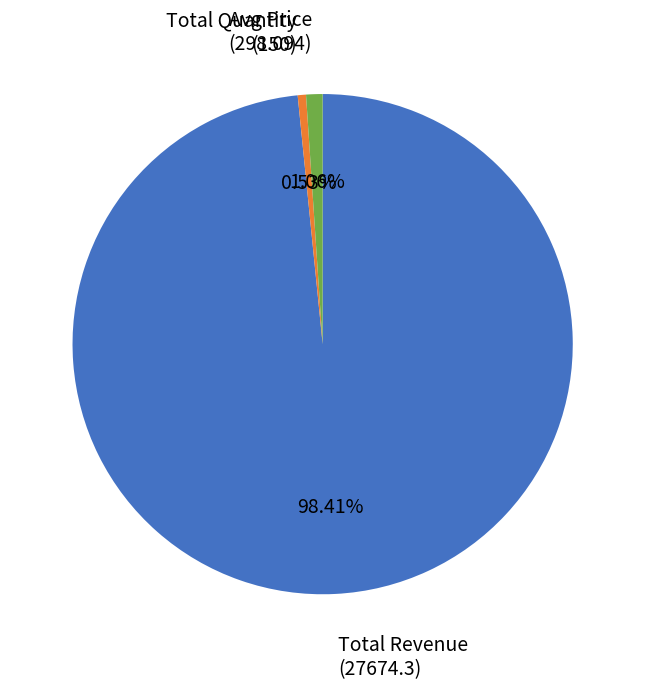

Is there a majority slice in this chart?

Yes